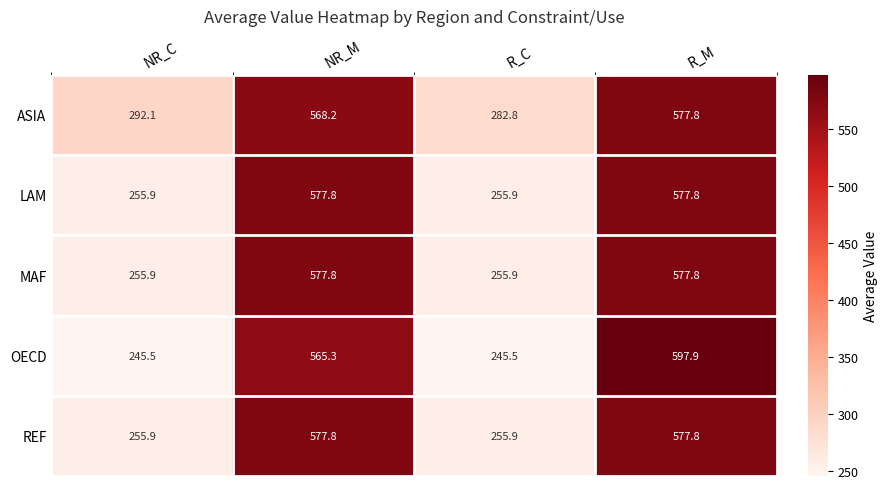

Is it true that OECD equals 909.1 at R_M?

False